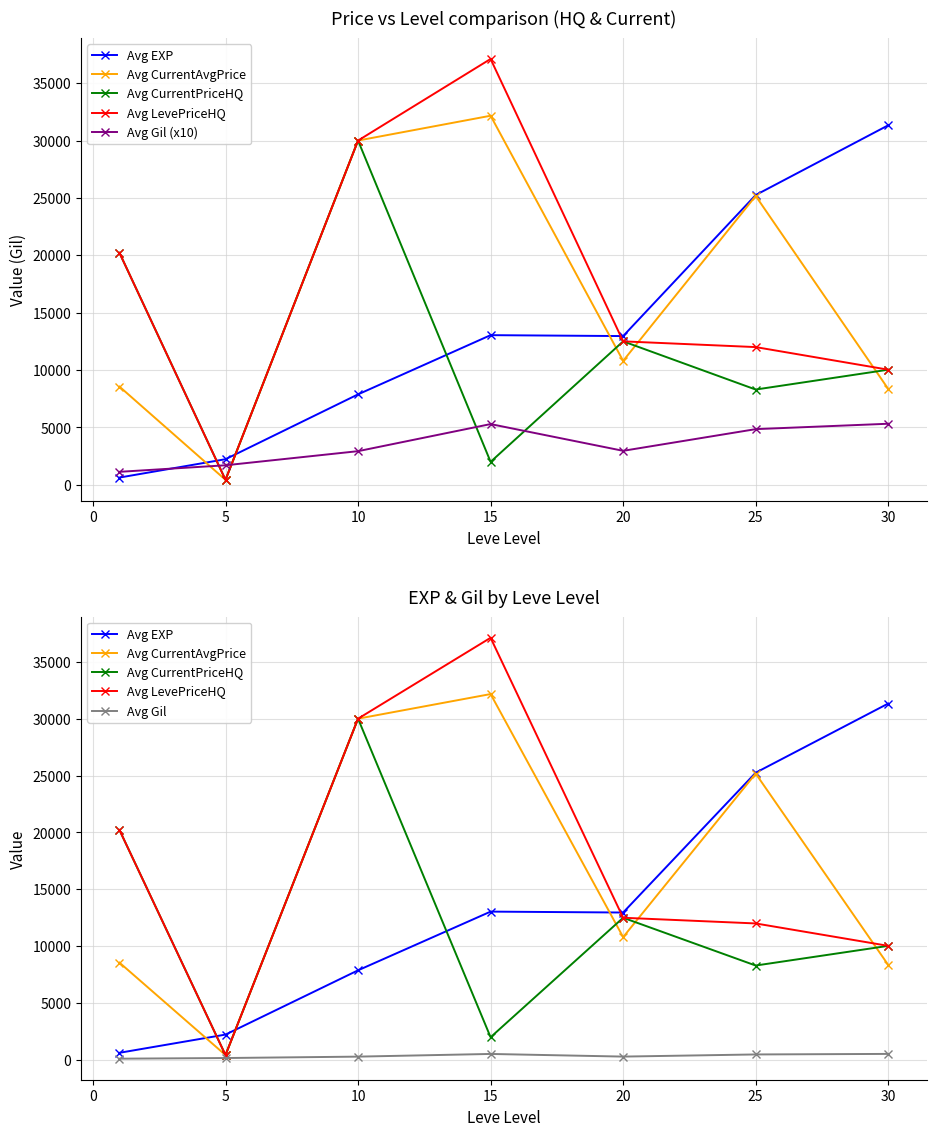

How many values in the Avg LevePriceHQ series are below 12500?

3